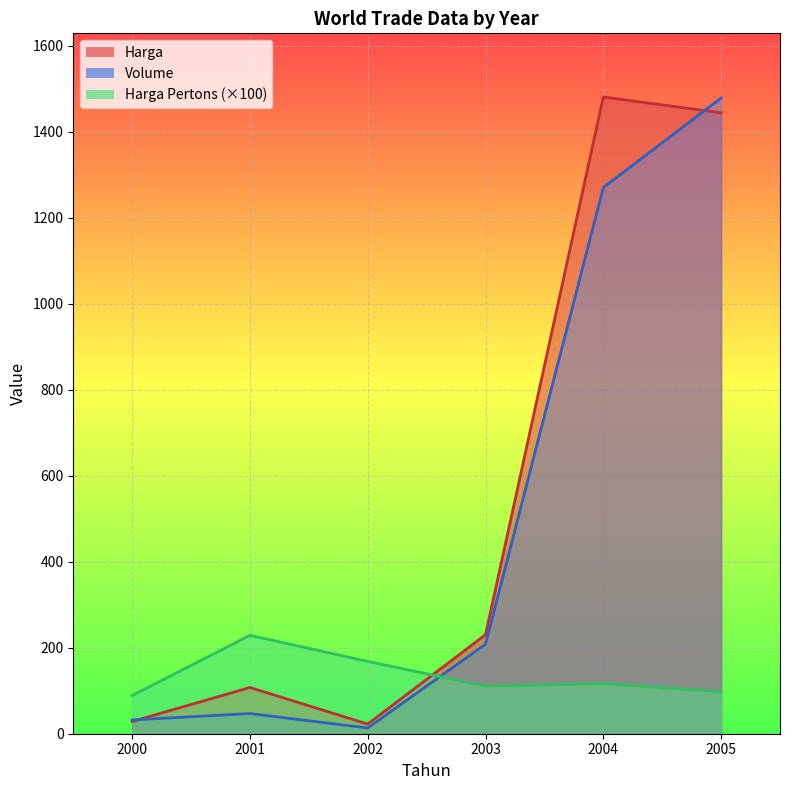

At which label does Harga reach its minimum?

2002